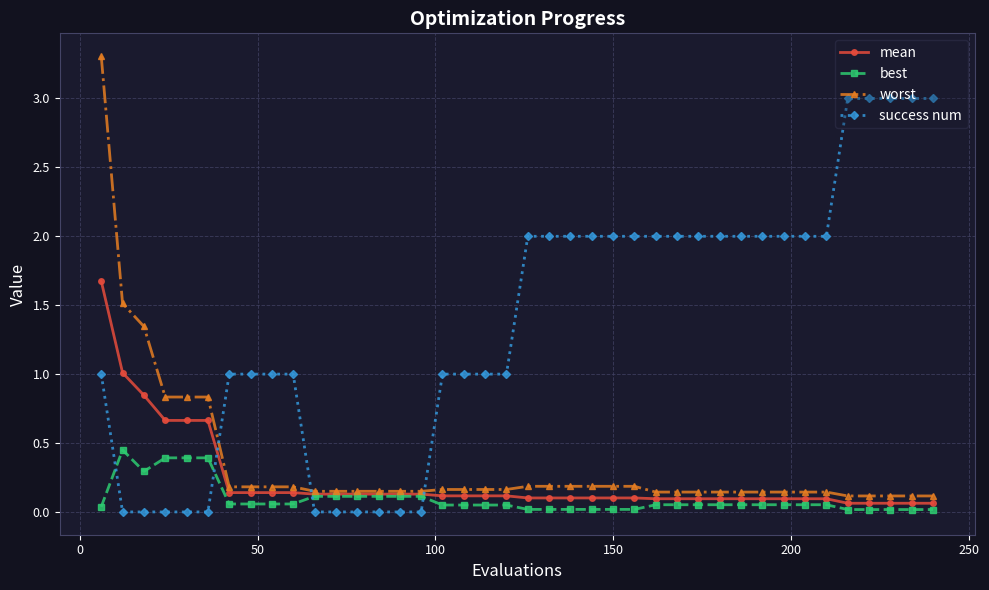

How many intersections are there between mean and success num?

3